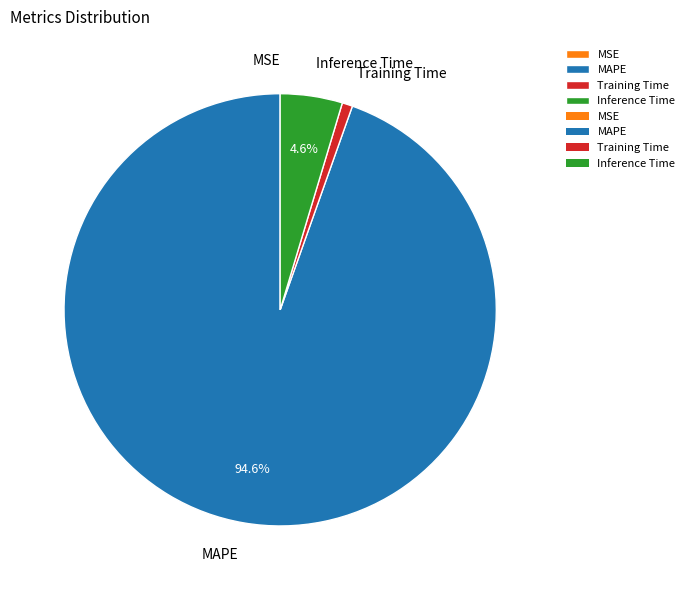

Do Training Time and Inference Time together represent more than half of the pie?

No